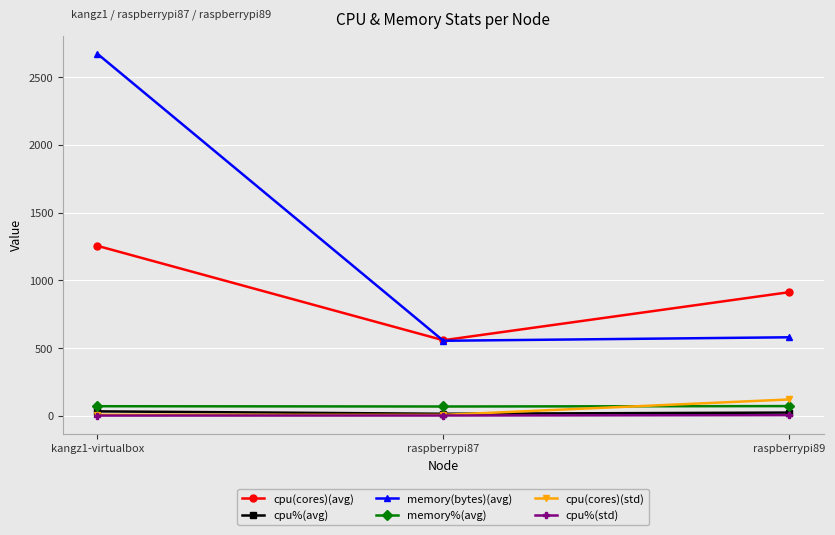

How many values in the cpu%(avg) series exceed 22?

2